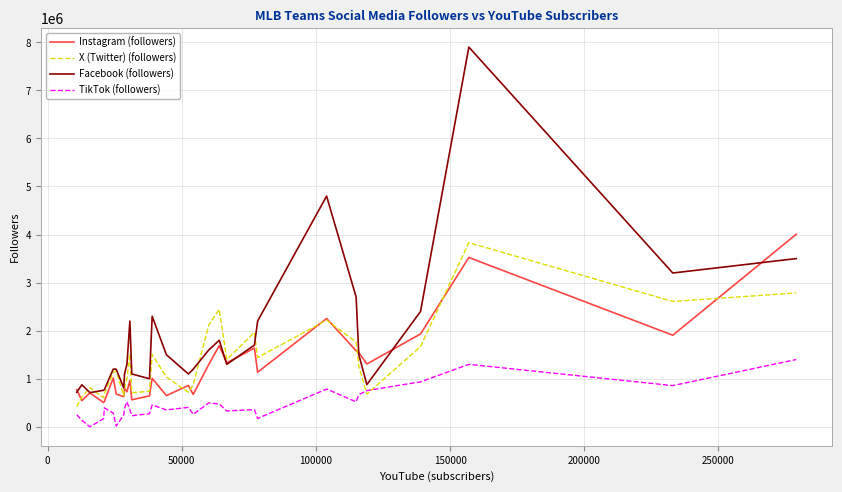

Which series has the largest range (max minus min)?

Facebook (followers)